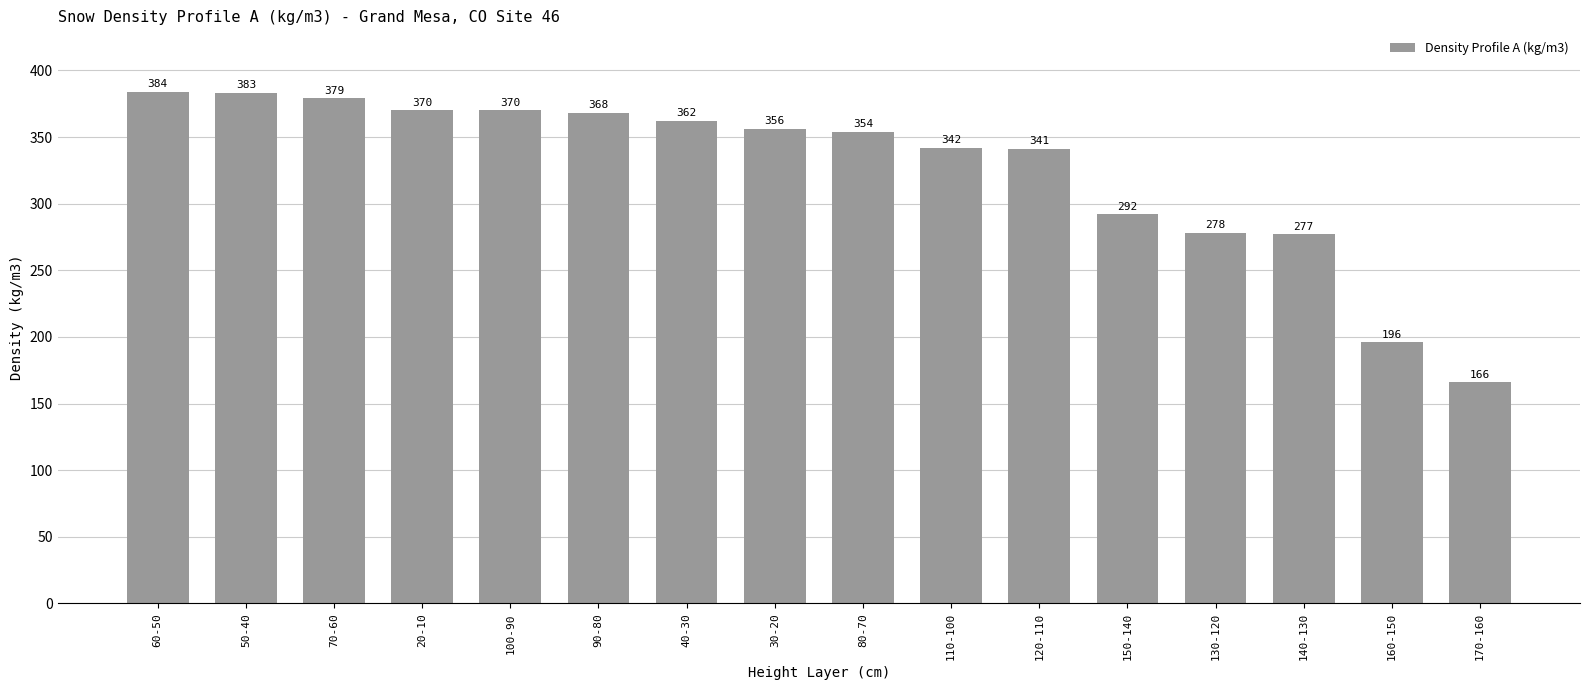

Does the chart contain stacked bars?

No